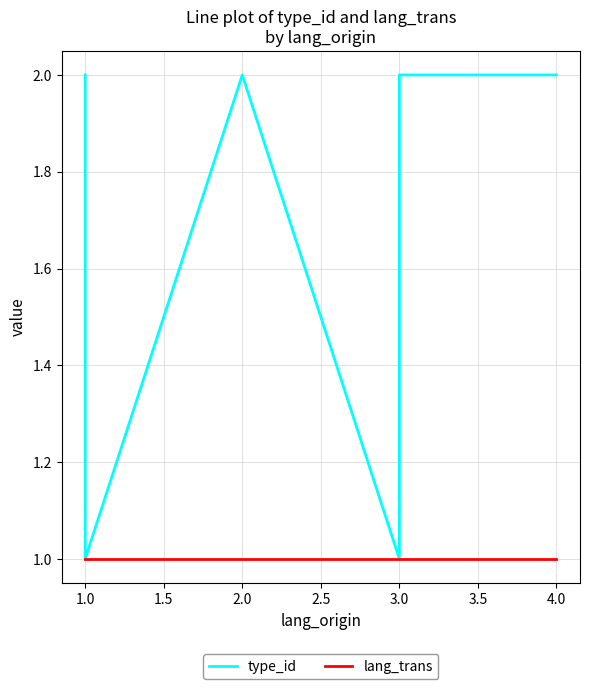

True or false: lang_trans and type_id cross at least once.

False